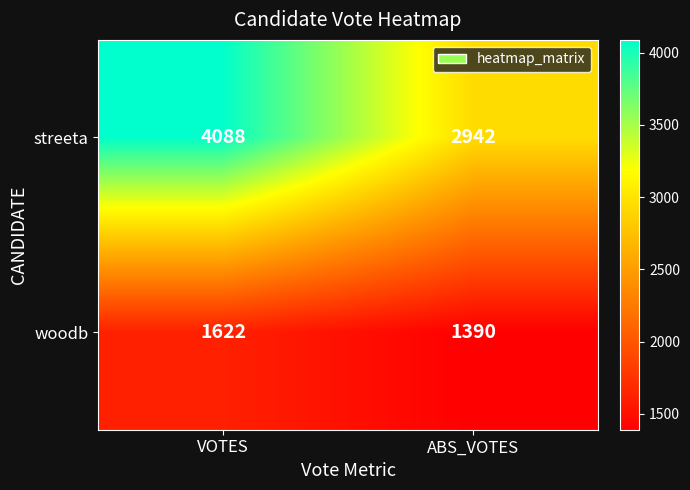

What is the difference between the woodb values at VOTES and ABS_VOTES?

232